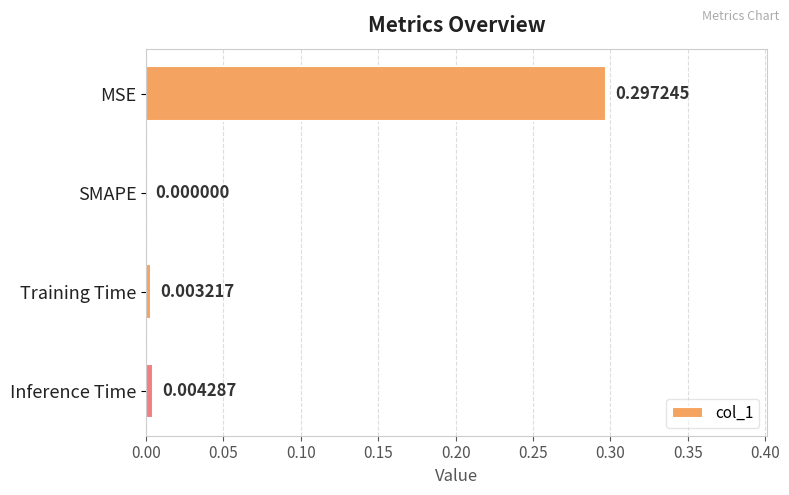

At which label is the value closest to 0?

SMAPE